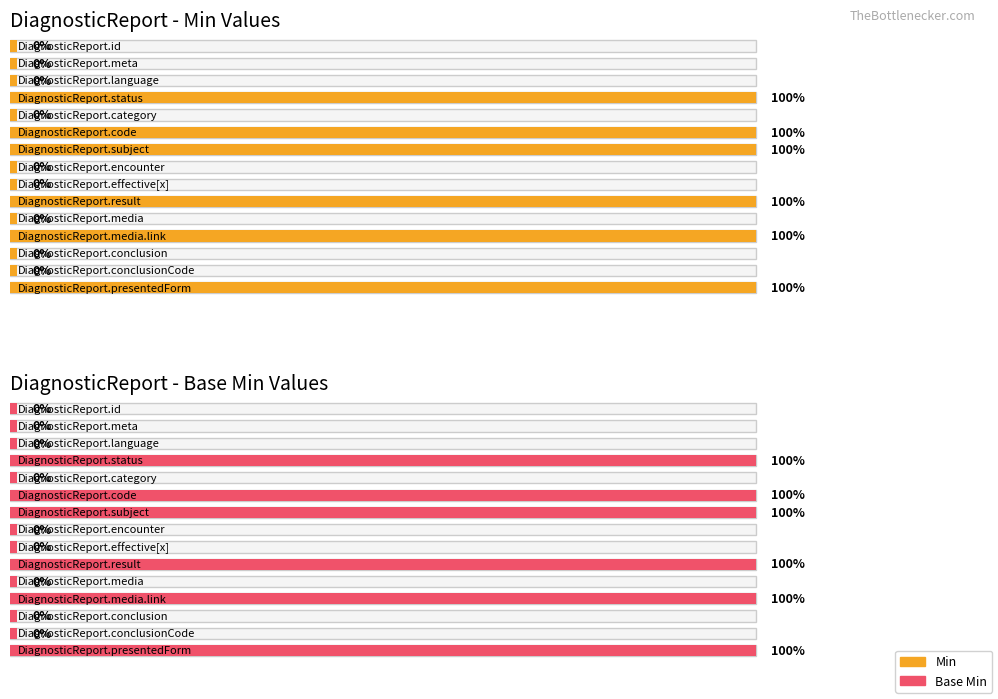

What are all the series names shown in the legend?

Min, Base Min